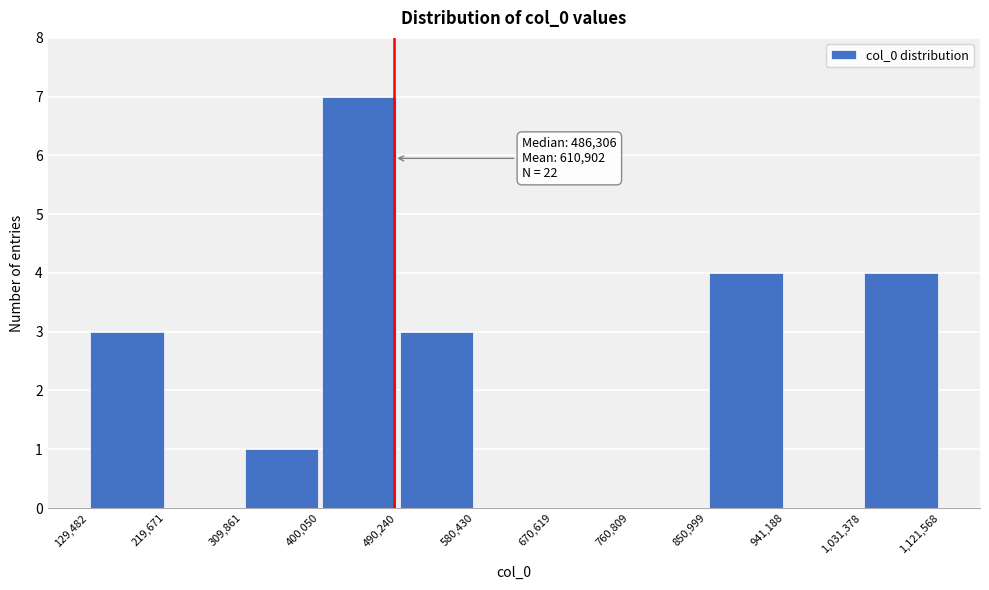

Over which range of the x-axis is the bar tallest?

400,050 to 490,240